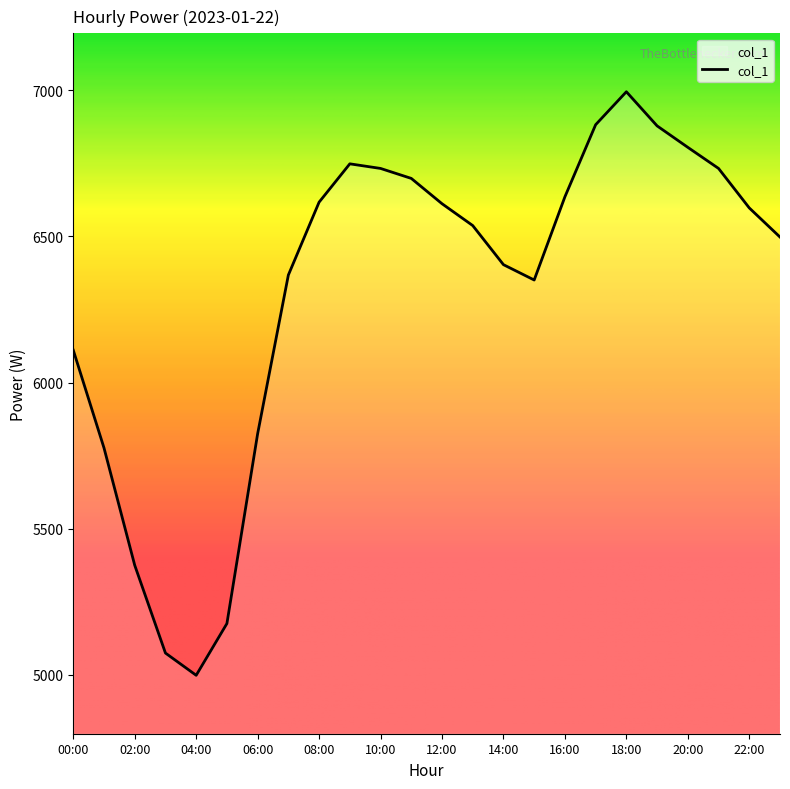

What is the difference between the maximum and minimum values?

1997.5